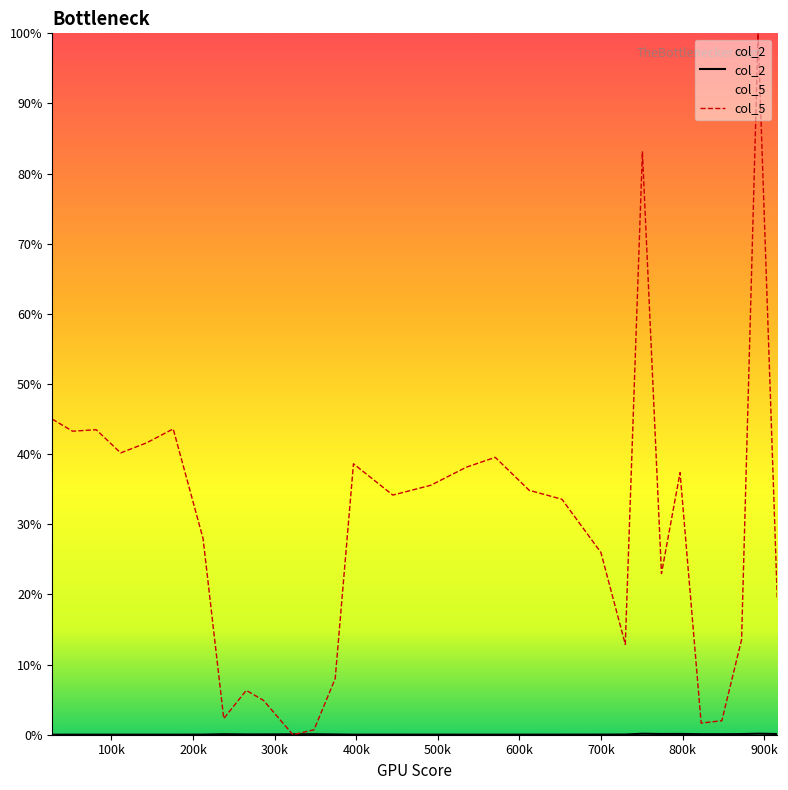

How many interior local peaks does the col_5 series have?

8